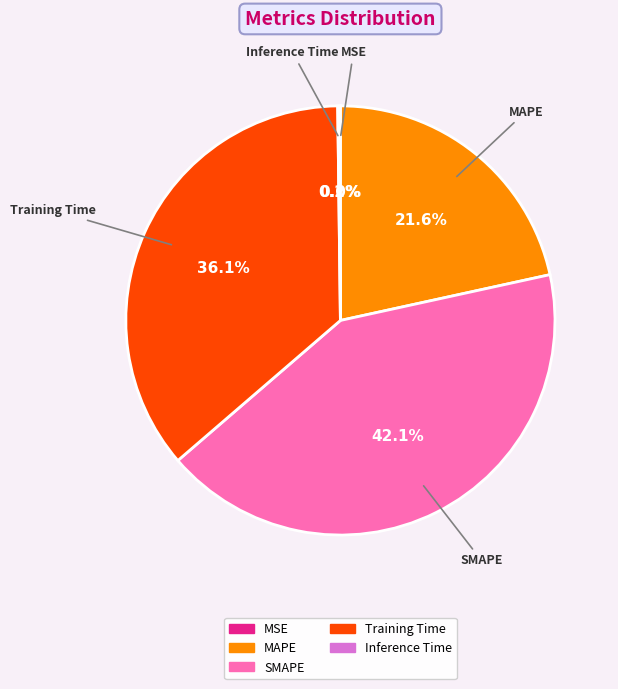

What portion of the pie excludes MAPE?

78.4%